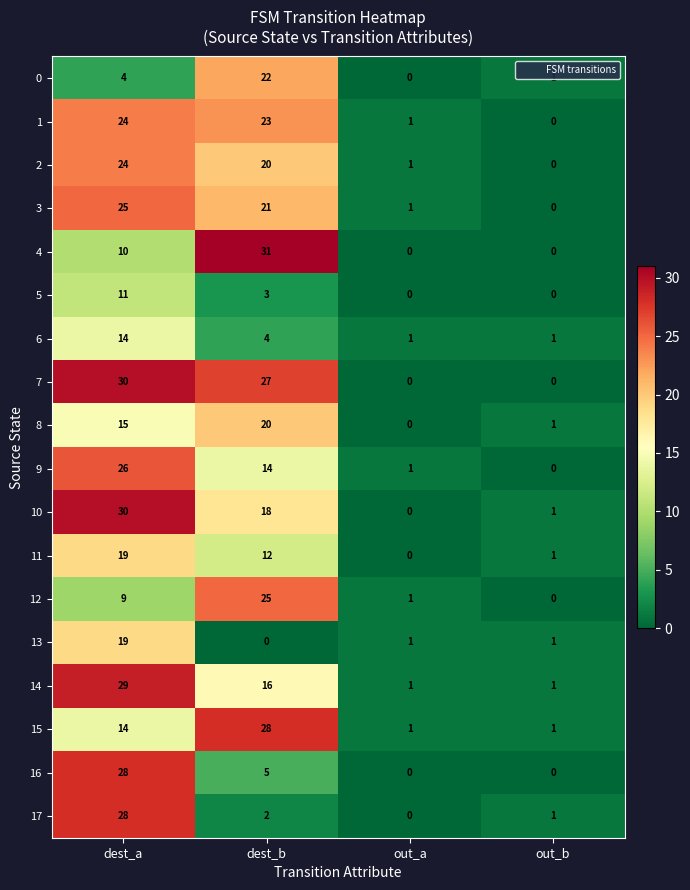

How many data points in 7 are less than 27?

2